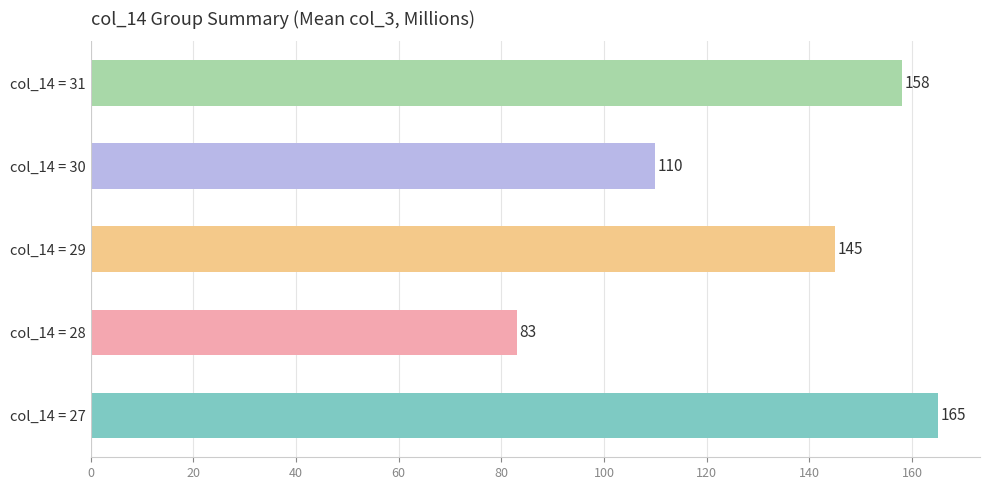

What is the sum of the values at col_14 = 27 and col_14 = 31?

323